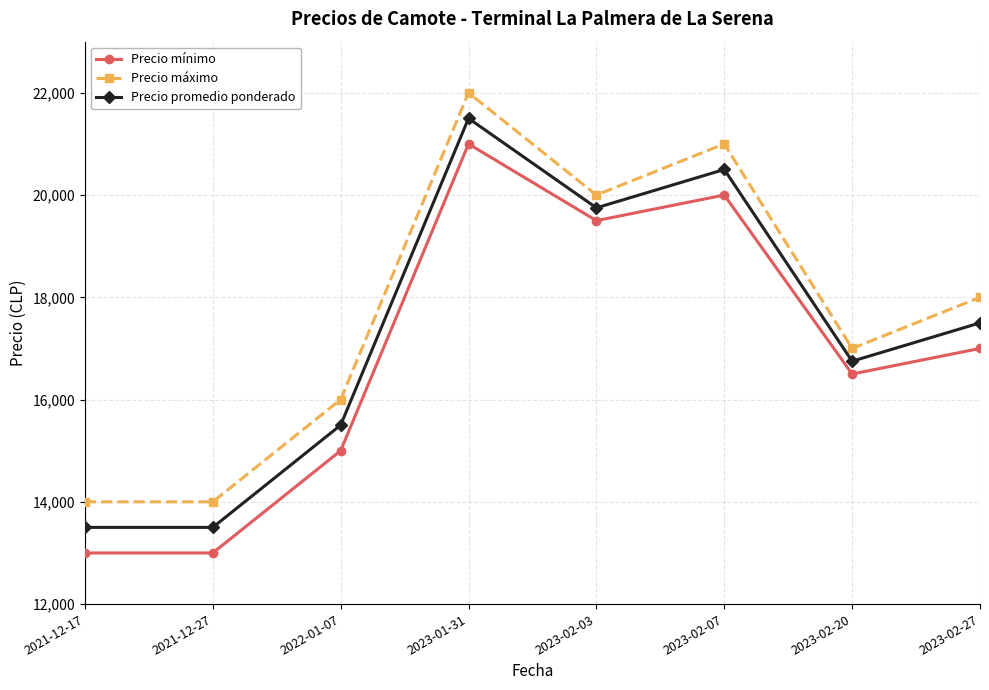

Rank the series by their maximum value, from lowest to highest.

Precio mínimo, Precio promedio ponderado, Precio máximo